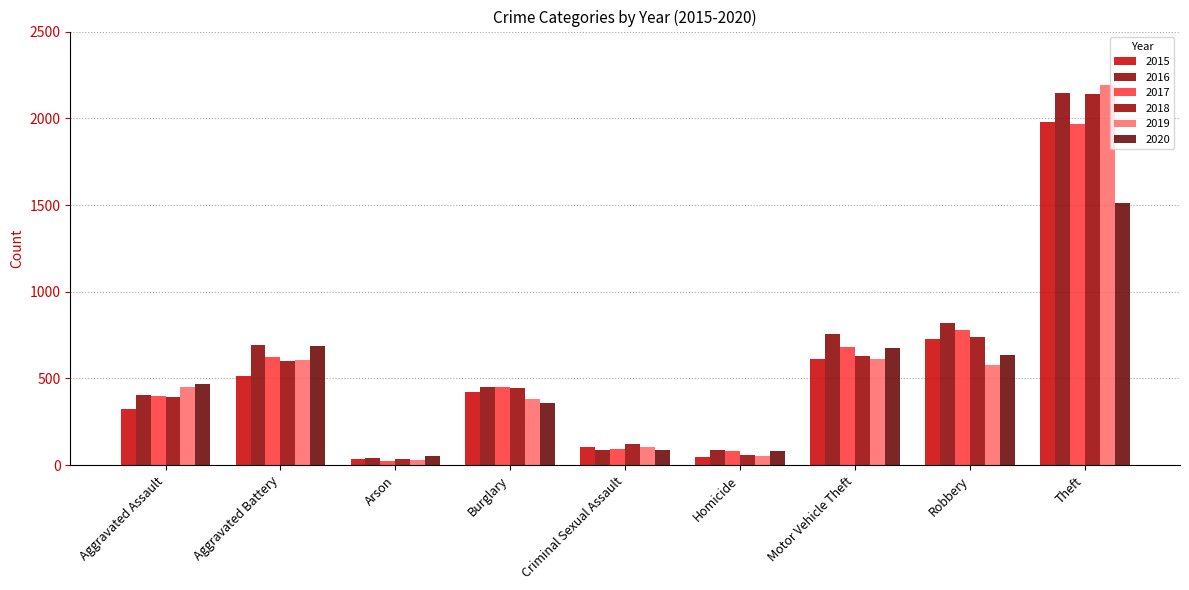

What is the minimum value shown in the chart?

23